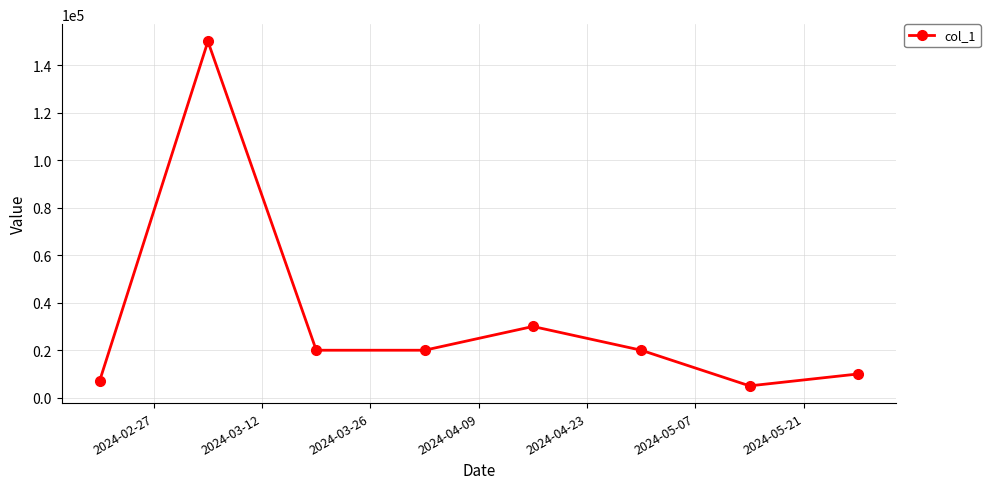

What is the smallest value displayed?

5000